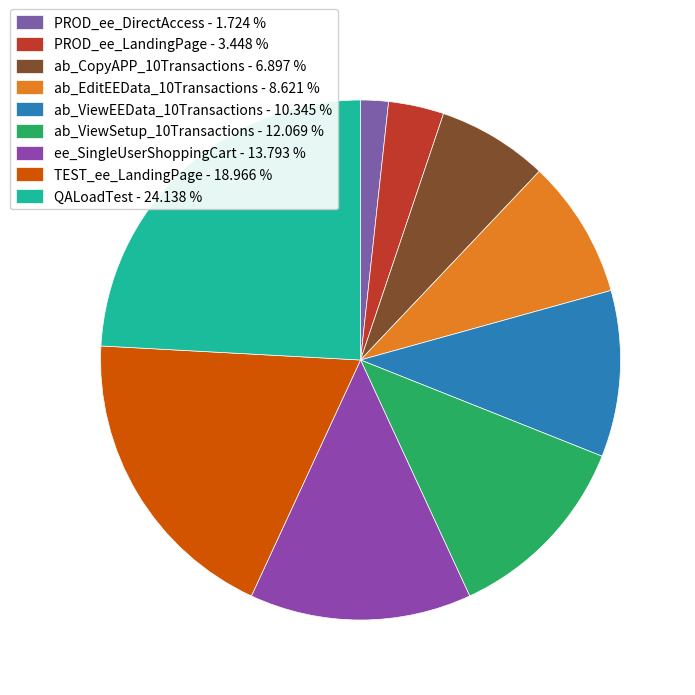

Rank the categories by value from lowest to highest.

PROD_ee_DirectAccess, PROD_ee_LandingPage, ab_CopyAPP_10Transactions, ab_EditEEData_10Transactions, ab_ViewEEData_10Transactions, ab_ViewSetup_10Transactions, ee_SingleUserShoppingCart, TEST_ee_LandingPage, QALoadTest